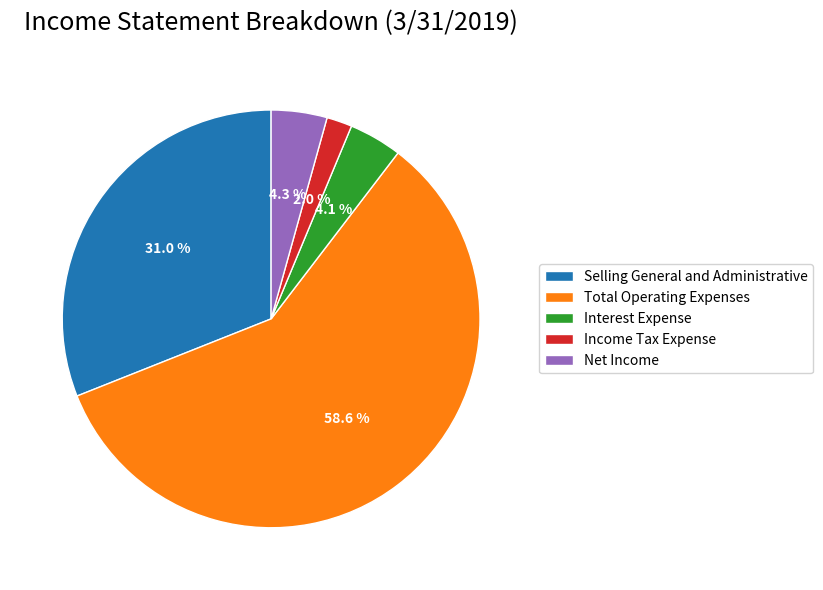

To the nearest percent, what is the difference between the largest and smallest slice percentages?

57%